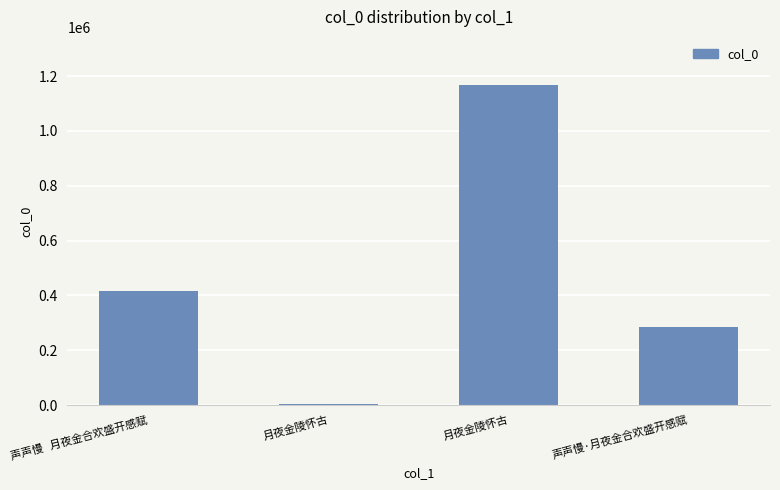

Rank the categories by value from highest to lowest.

月夜金陵怀古, 声声慢   月夜金合欢盛开感赋, 声声慢·月夜金合欢盛开感赋, 月夜金陵怀古